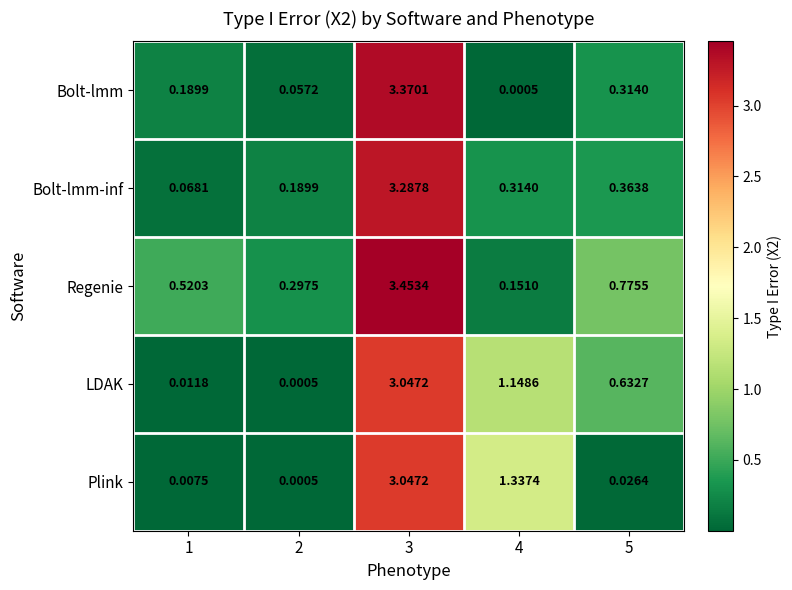

Is the value of Bolt-lmm-inf at 3 greater than the value of LDAK at 3?

Yes